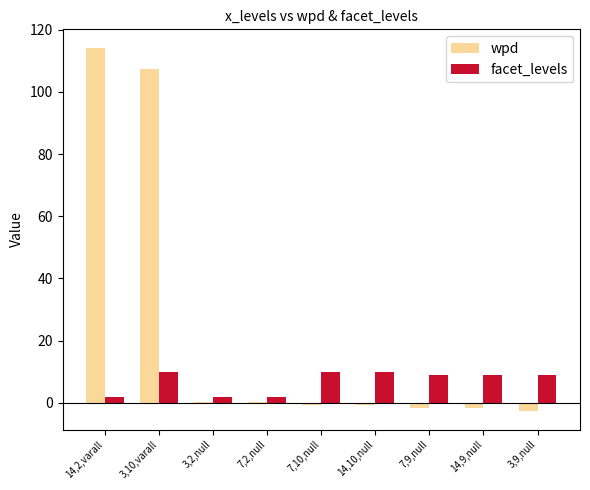

The facet_levels series shows 10.0 at 3,10,varall. True or false?

True